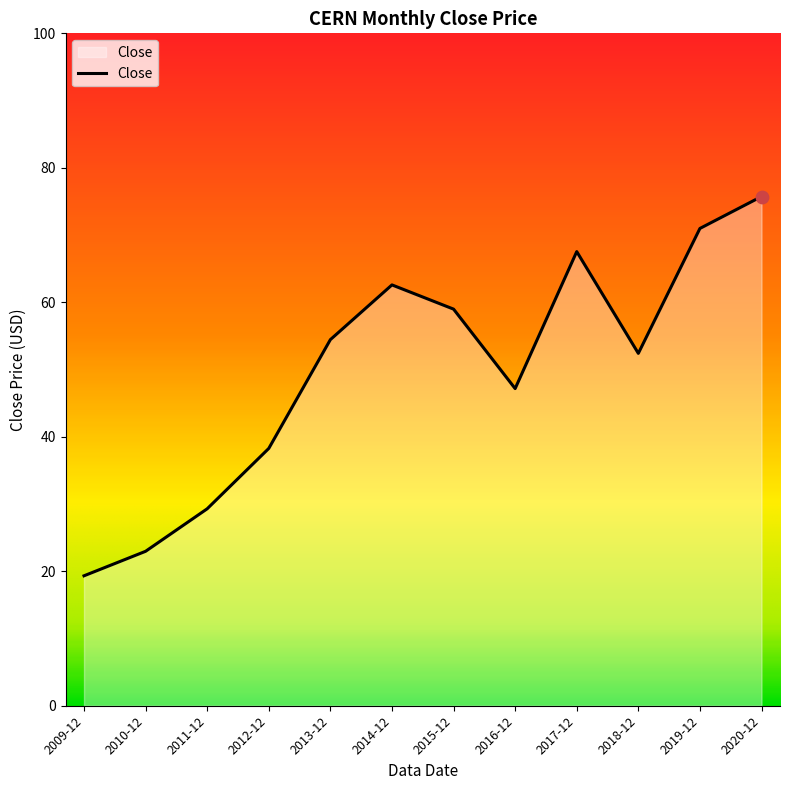

What is the change in value from 2010-12 to 2012-12?

+15.3